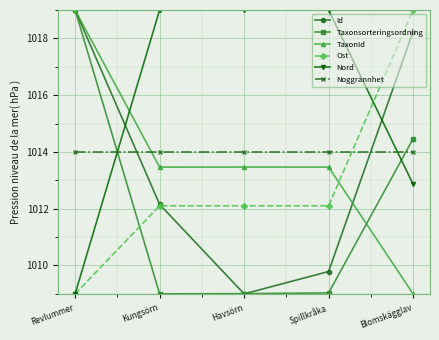

At which category is the sum across all series the highest?

Revlummer